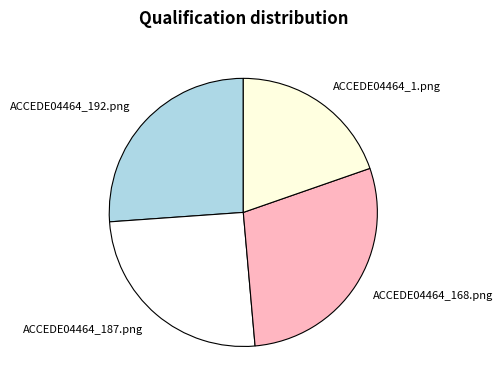

What is the smallest slice in the pie chart?

ACCEDE04464_1.png